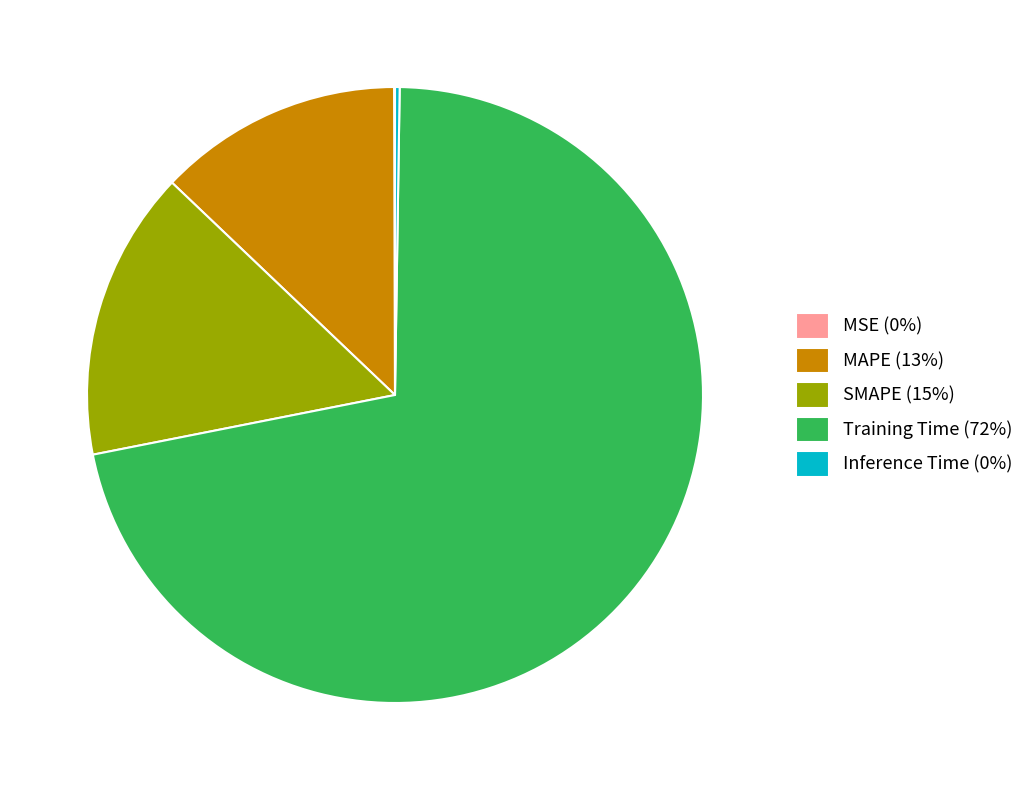

Does any single category account for the majority?

Yes